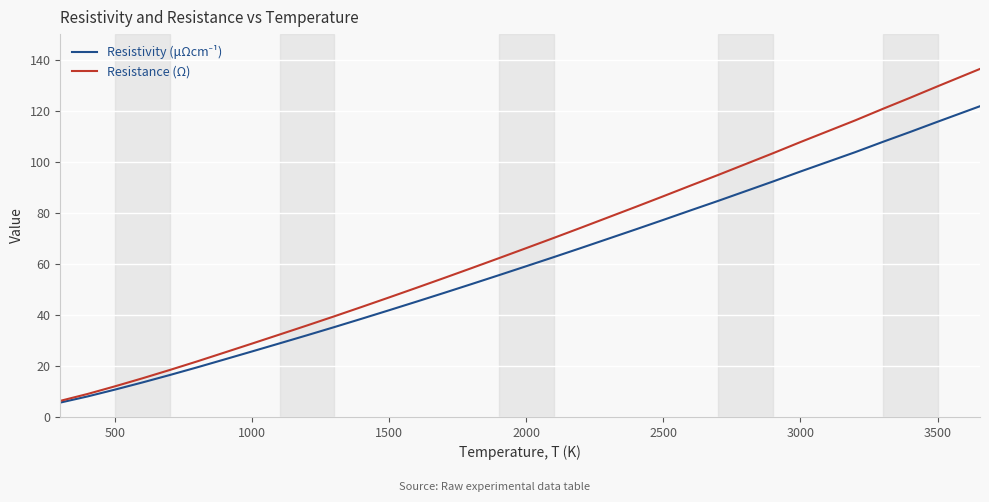

Which series has the largest range (max minus min)?

Resistance (Ω)